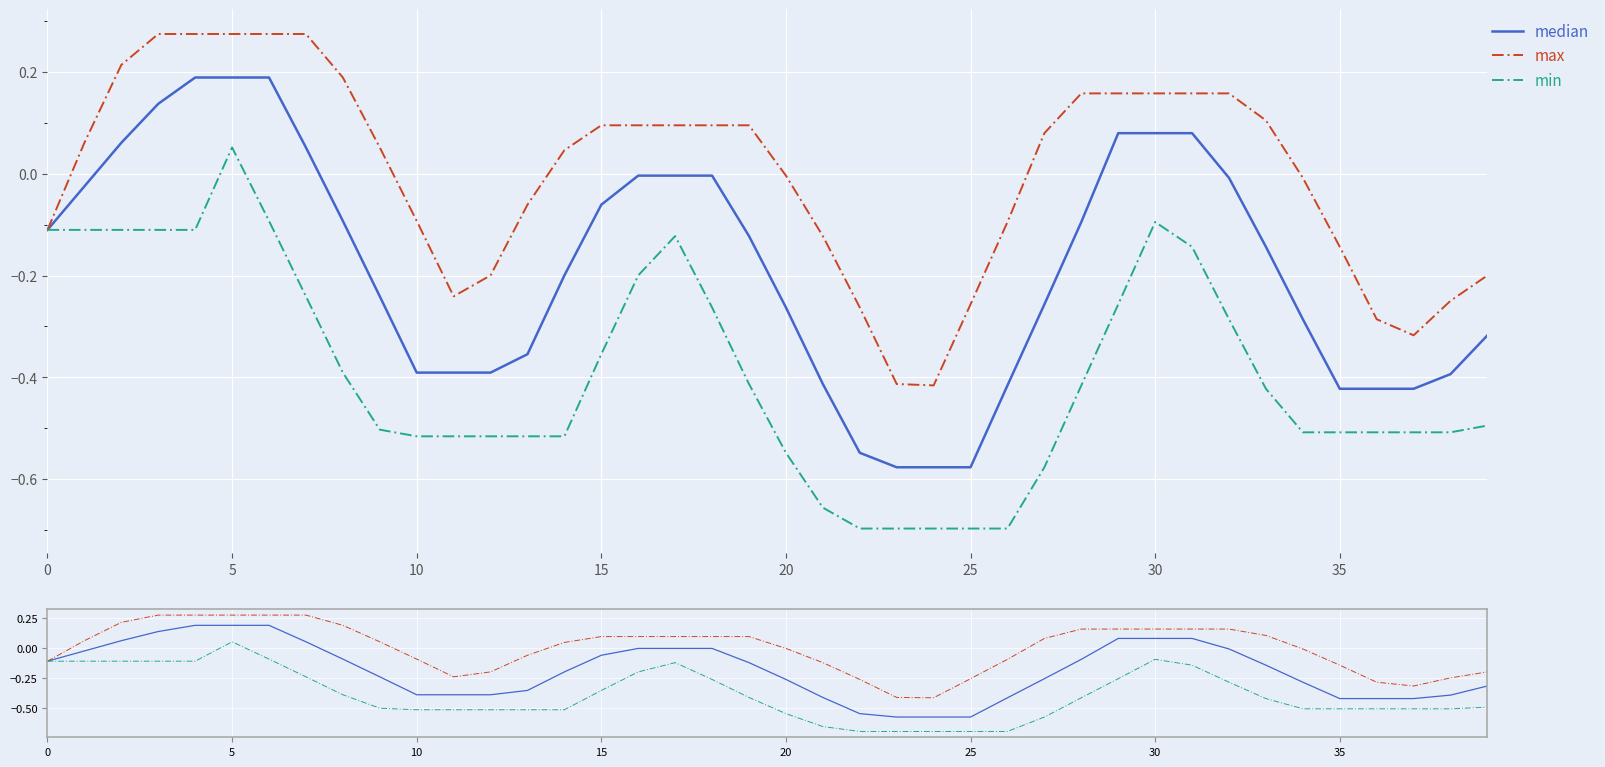

Which series has the largest total across all categories?

max